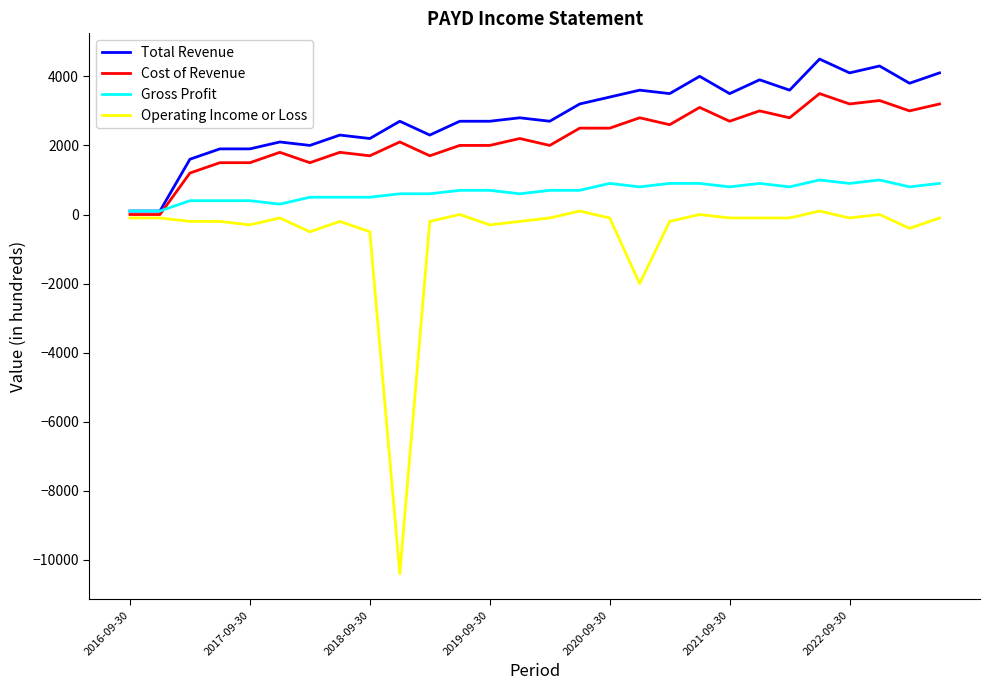

Which series has the largest range (max minus min)?

Operating Income or Loss